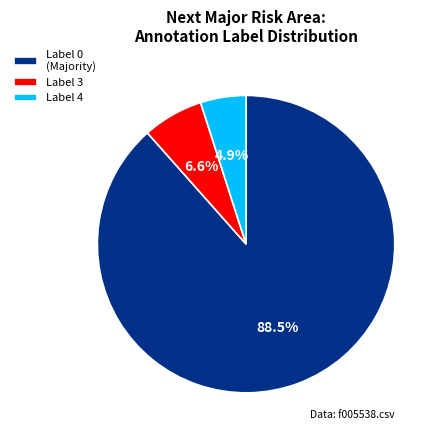

Which slice is the largest?

Label 0 (Majority)